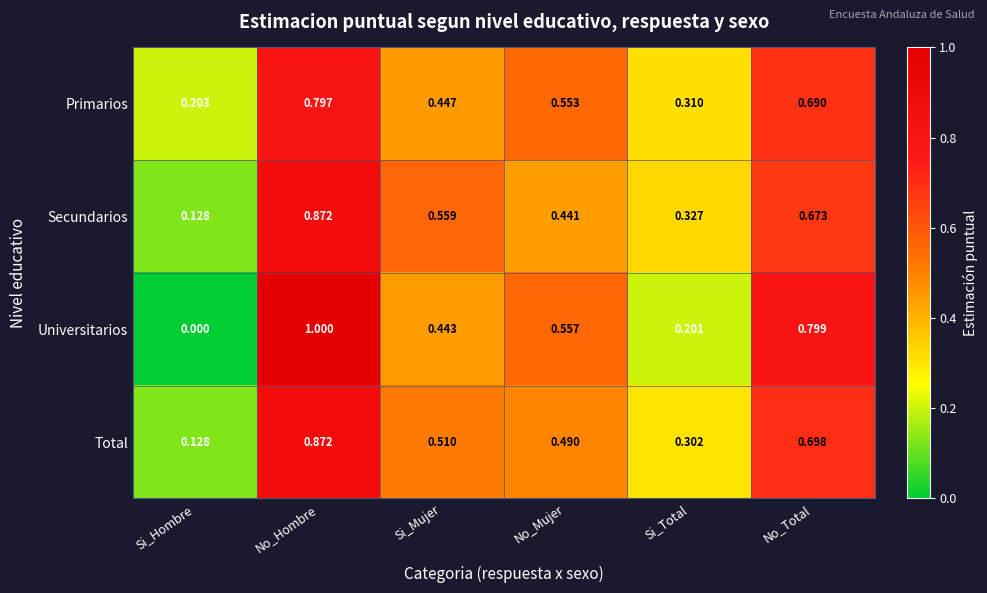

Which series has the widest spread of values?

Universitarios